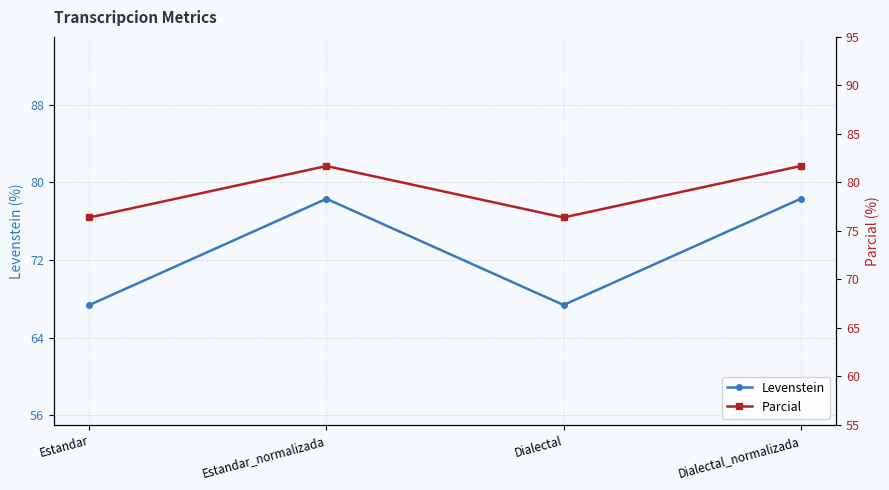

What is the total value across all series at Dialectal?

143.8